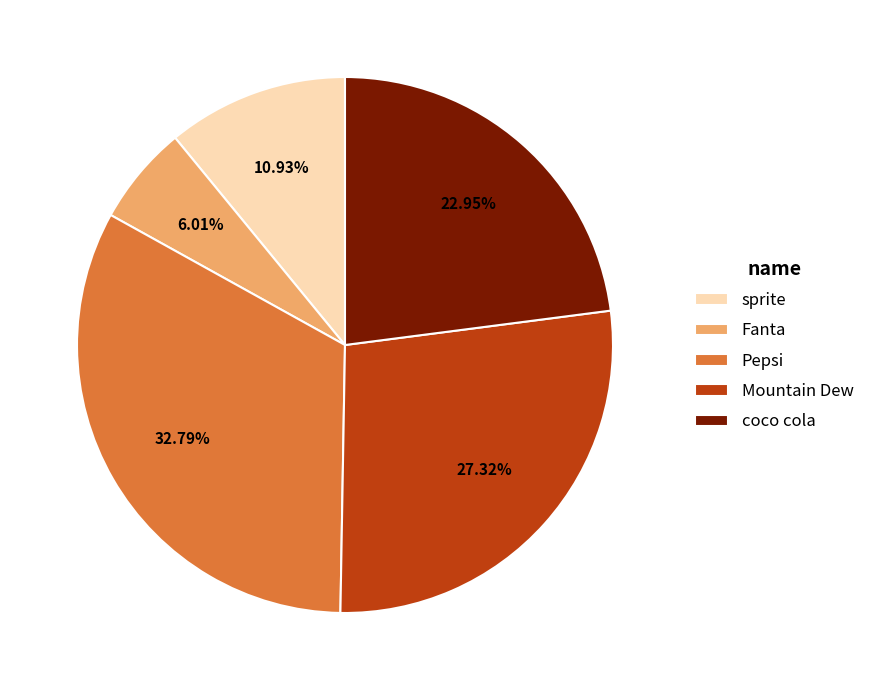

To the nearest percent, what is the difference between the coco cola and Mountain Dew slice percentages?

4%